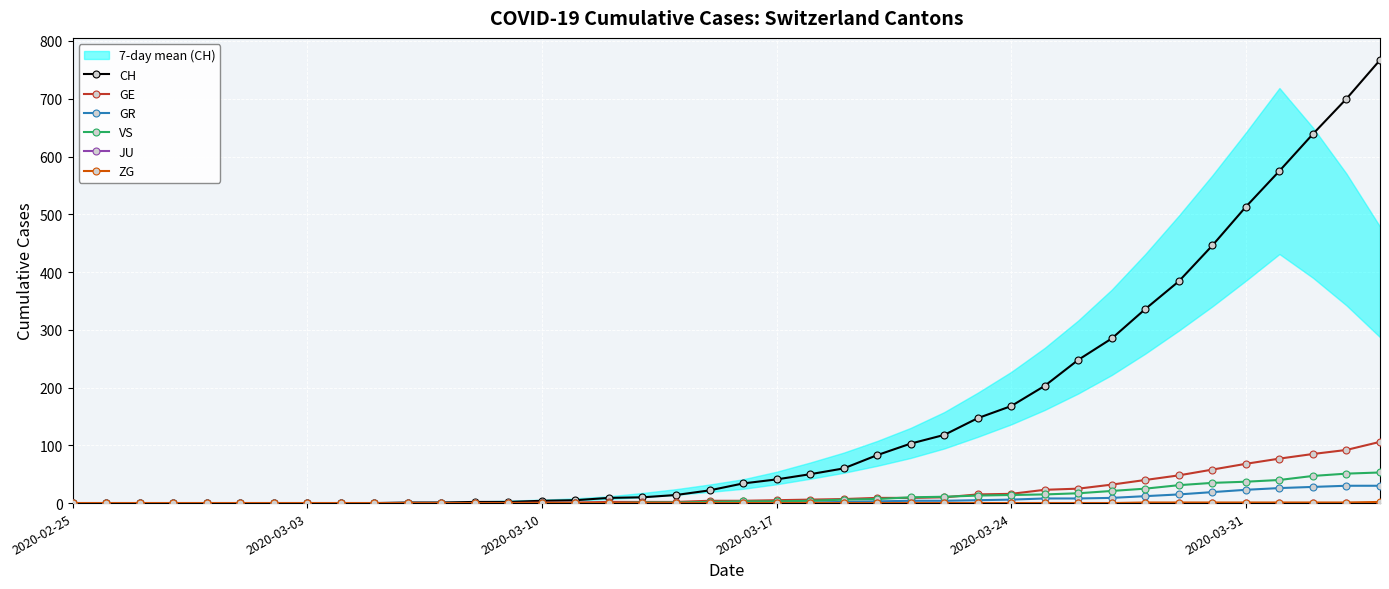

What is the highest value of the CH series?

767